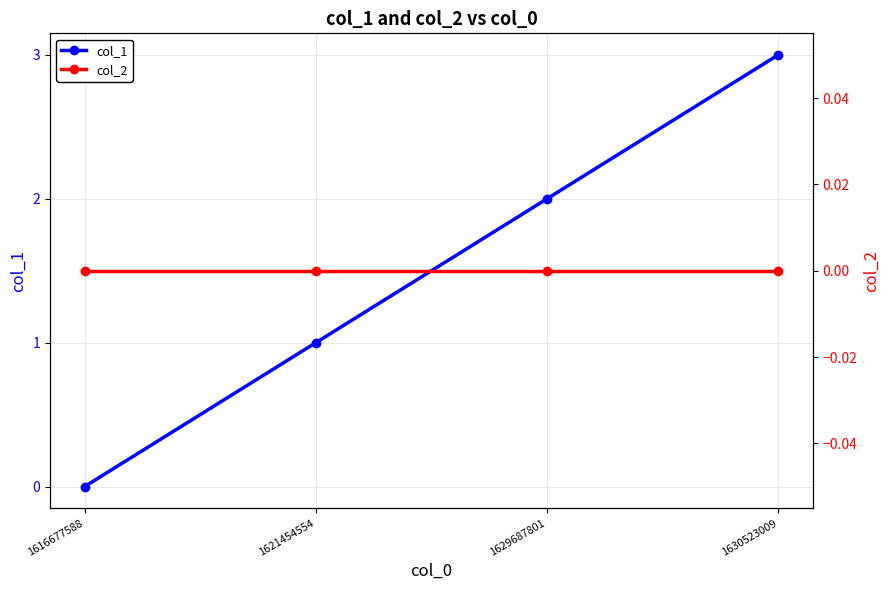

Is it true that col_2 equals 0 at 1621454554?

True